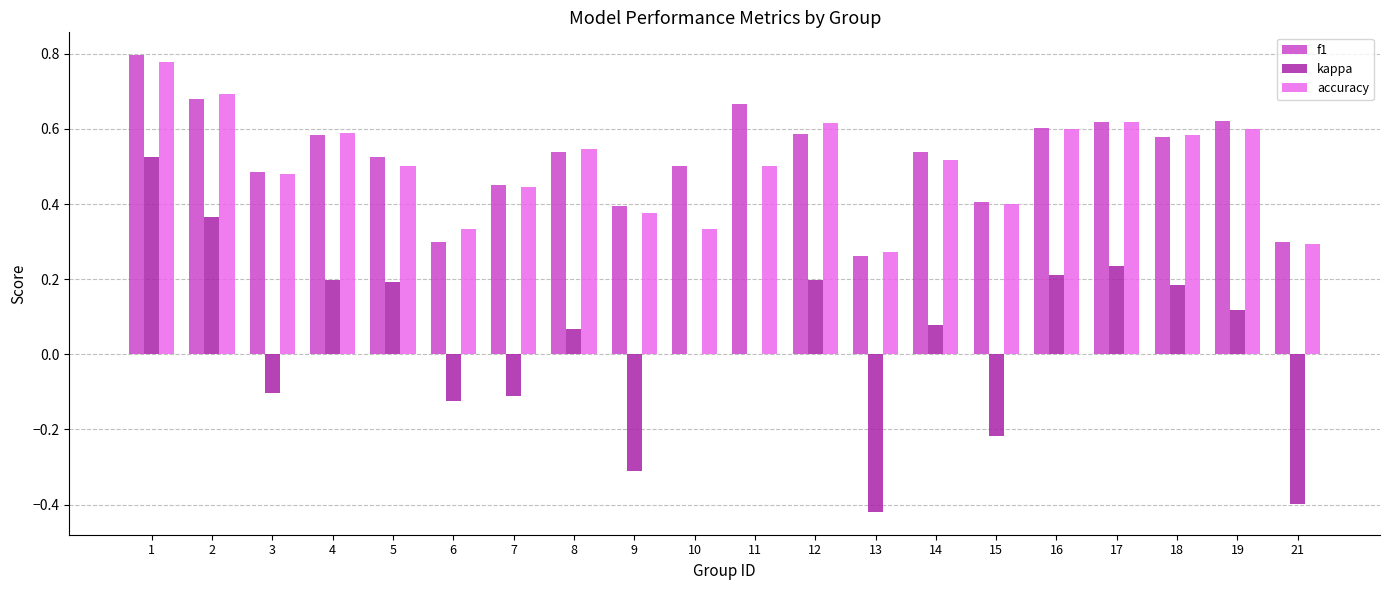

Does the chart contain stacked bars?

No